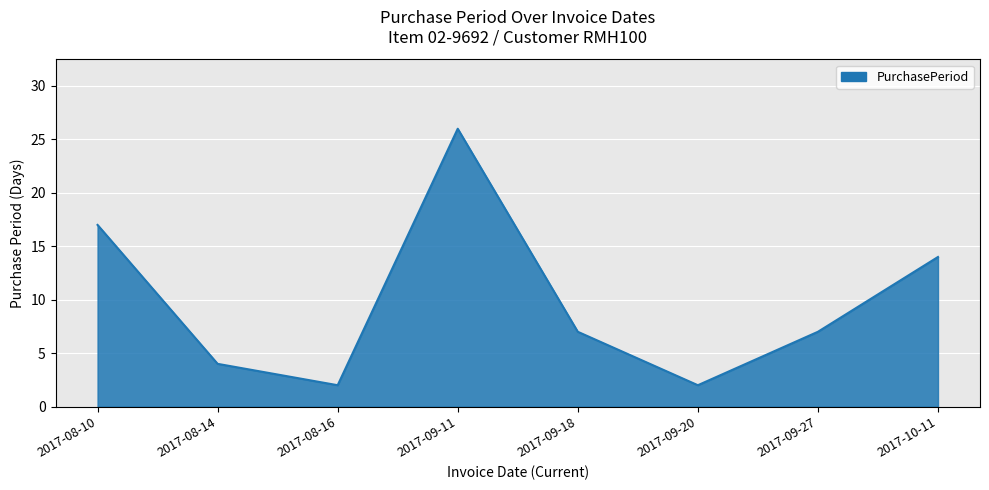

What is the sum of all values?

79